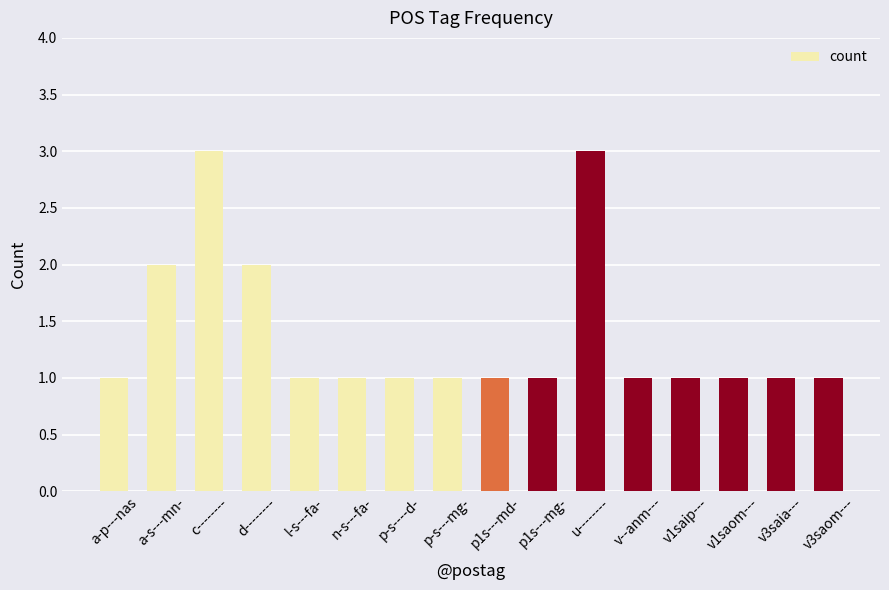

What value does the data have at v3saia---?

1